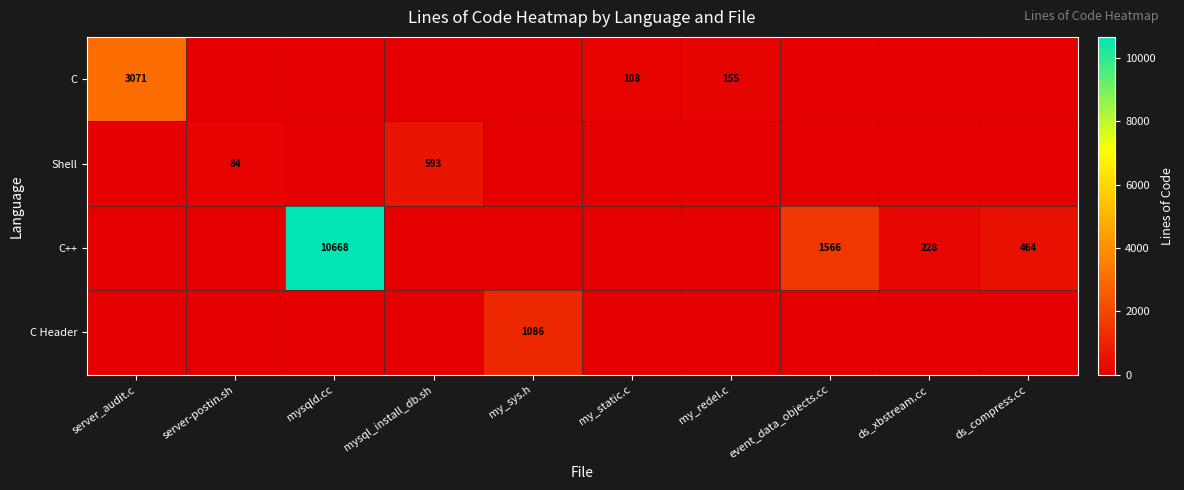

What is the difference between the Shell values at mysql_install_db.sh and my_static.c?

593